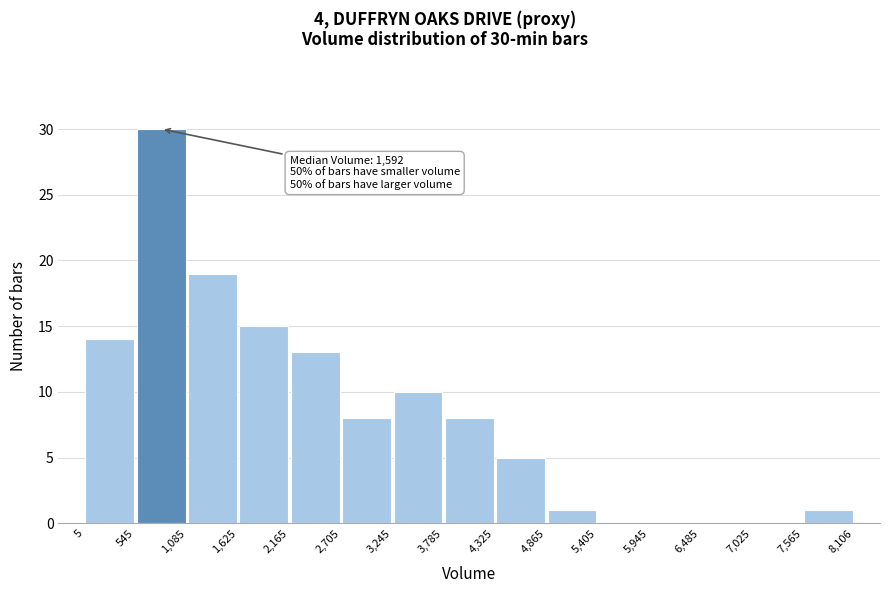

Which range on the x-axis has the tallest bar?

545 to 1,085